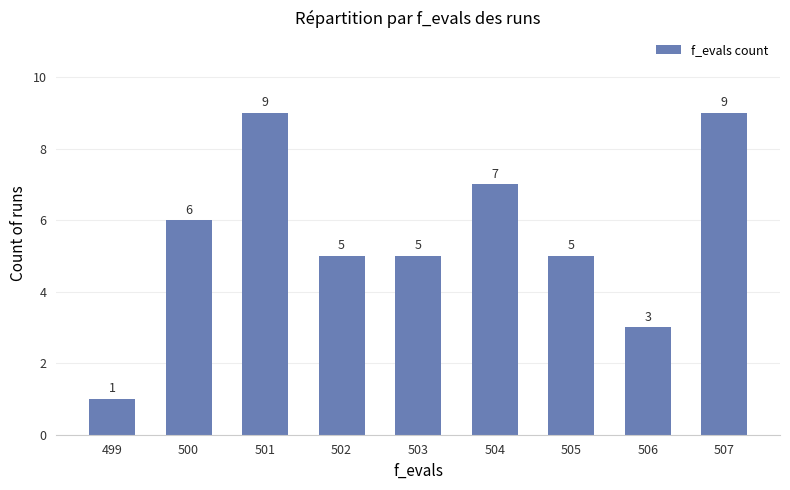

Reading left to right, what are all the values shown in this chart?

499=1	500=6	501=9	502=5	503=5	504=7	505=5	506=3	507=9